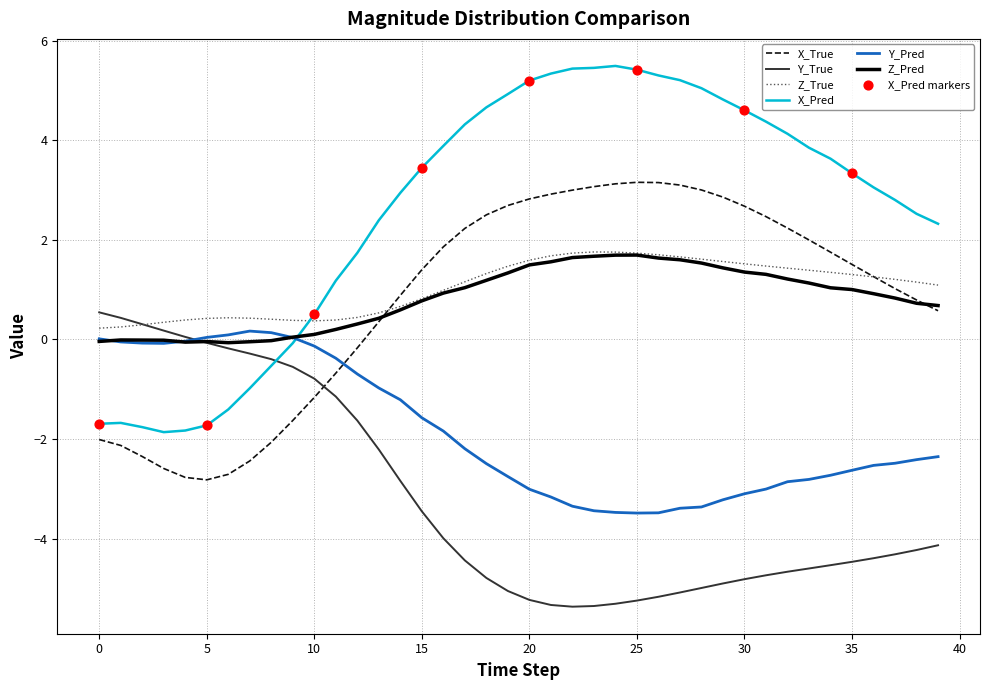

After their last crossing, which series has the higher values: X_True or Y_True?

X_True